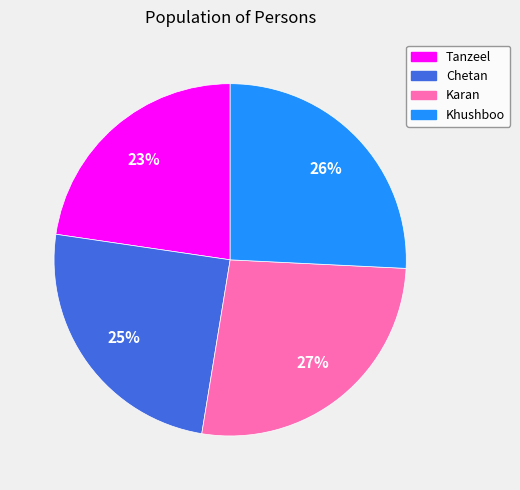

How many slices are in this pie chart?

4